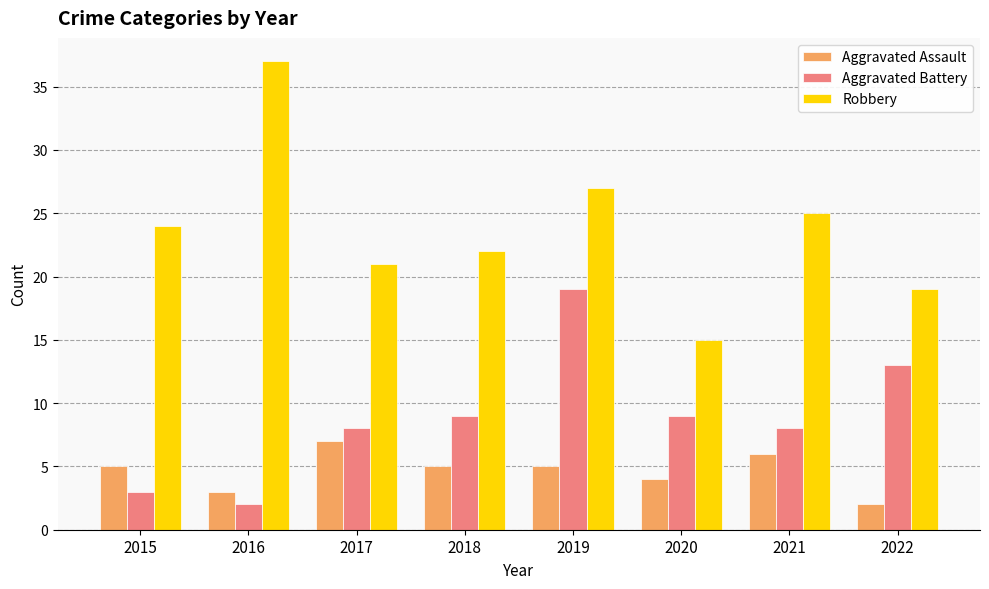

What is the maximum value for Aggravated Battery?

19